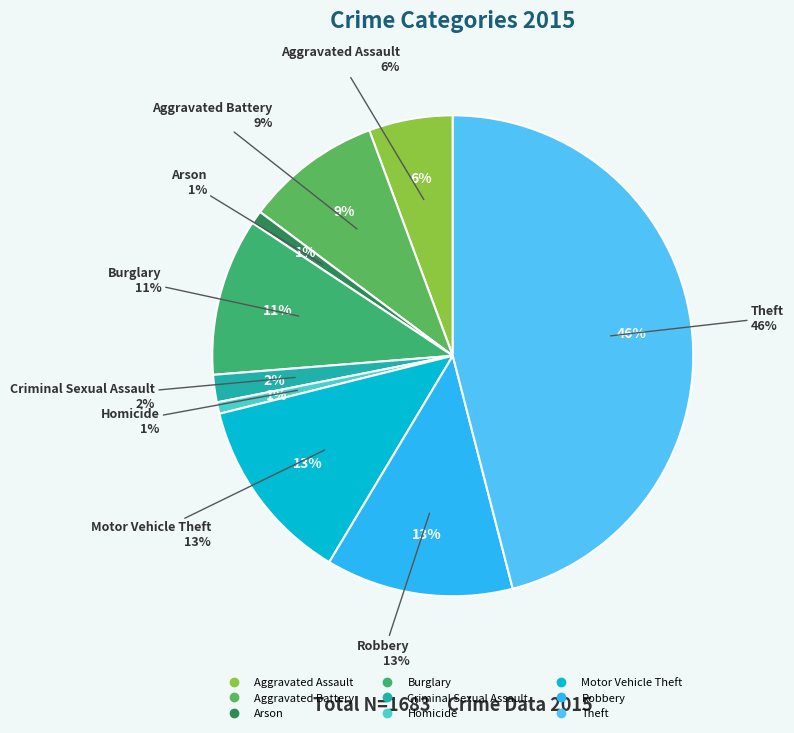

Which slice is the largest?

Theft